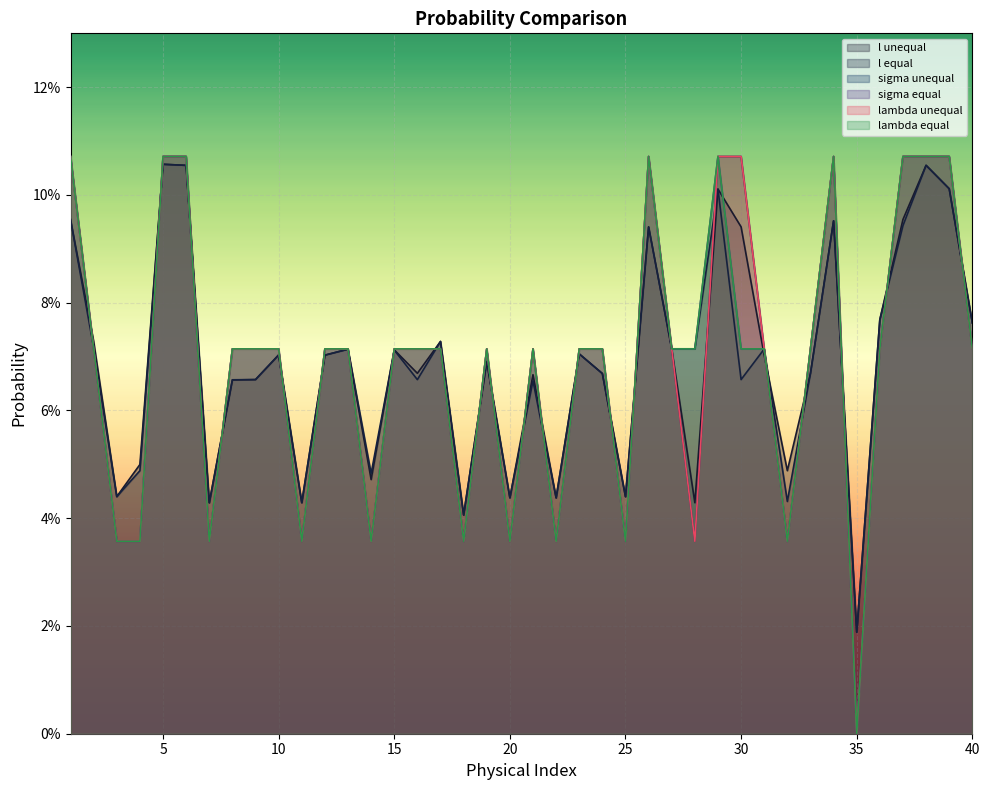

Which has a higher value, 6 or 35?

6